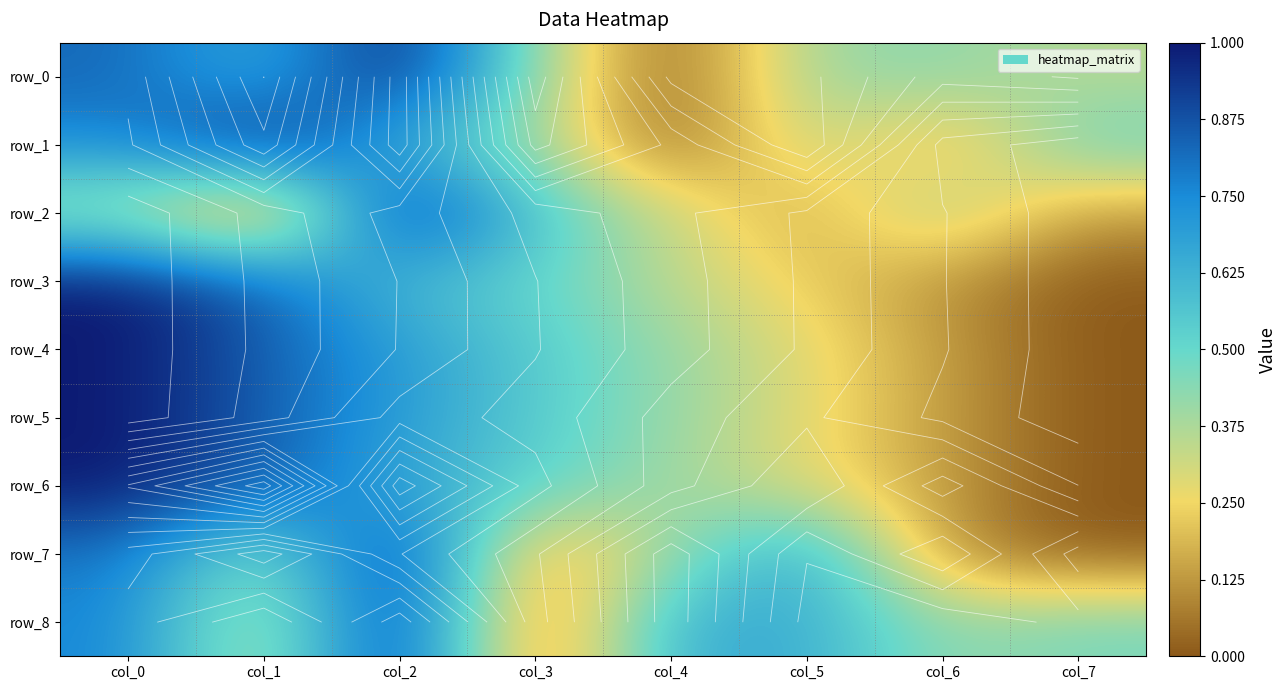

At which label is row_2 closest to 0?

col_1